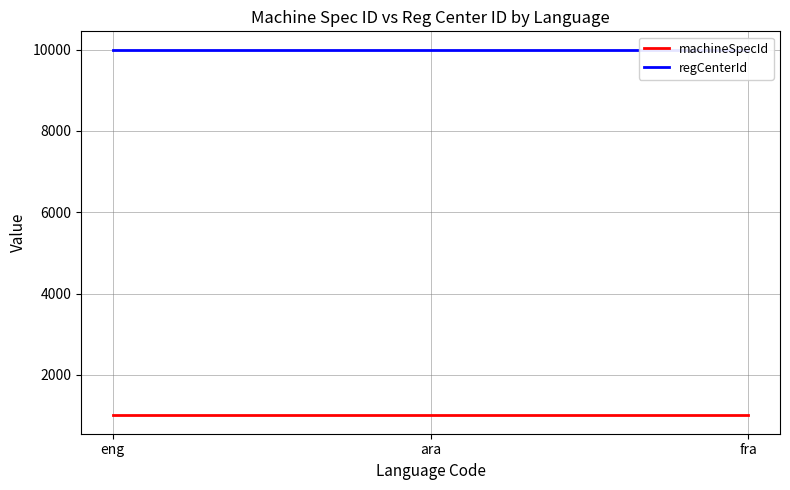

Rank the series by their average value, from lowest to highest.

machineSpecId, regCenterId